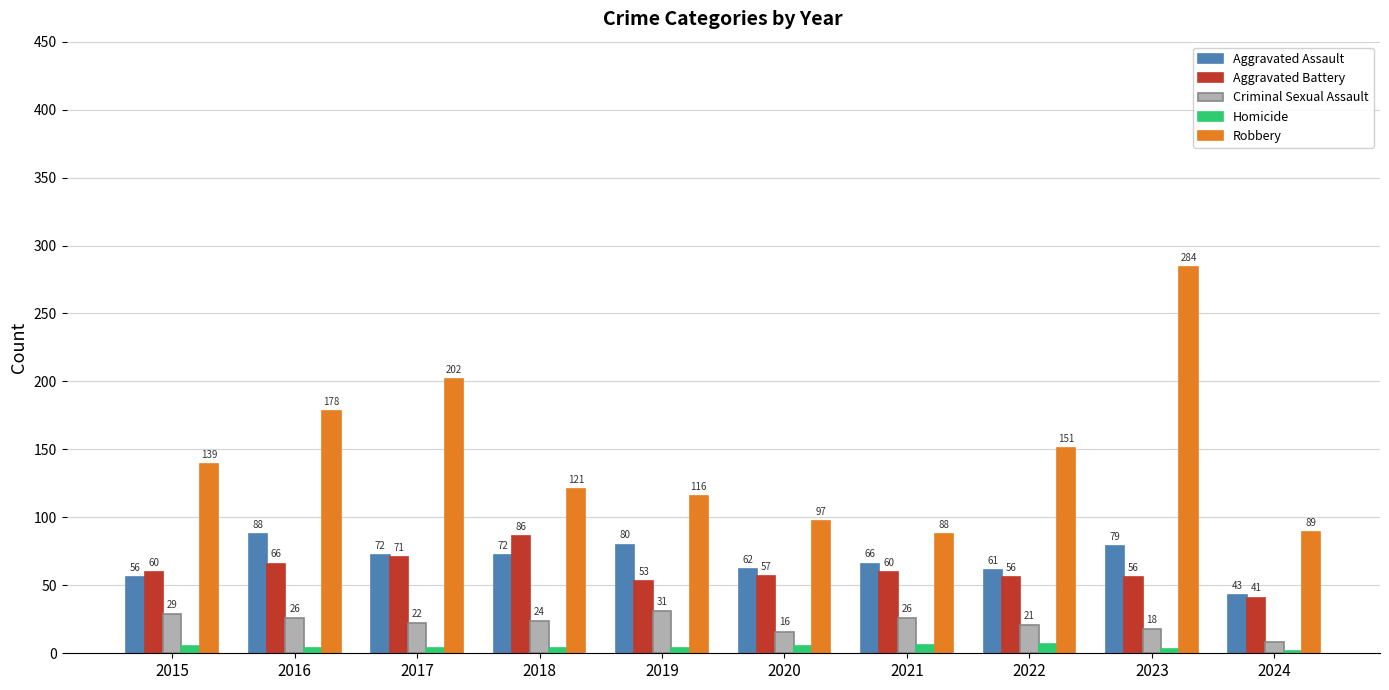

Reading left to right, list all the values displayed in this chart.

Aggravated Assault: 56	88	72	72	80	62	66	61	79	43
Aggravated Battery: 60	66	71	86	53	57	60	56	56	41
Criminal Sexual Assault: 29	26	22	24	31	16	26	21	18	8
Homicide: 5	4	4	4	4	5	6	7	3	2
Robbery: 139	178	202	121	116	97	88	151	284	89